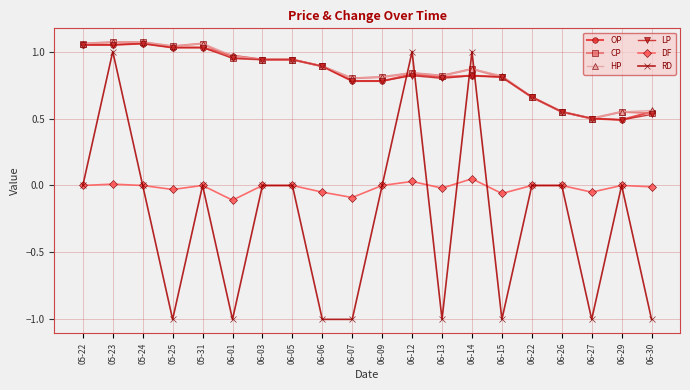

At how many categories does at least one series exceed 0?

20